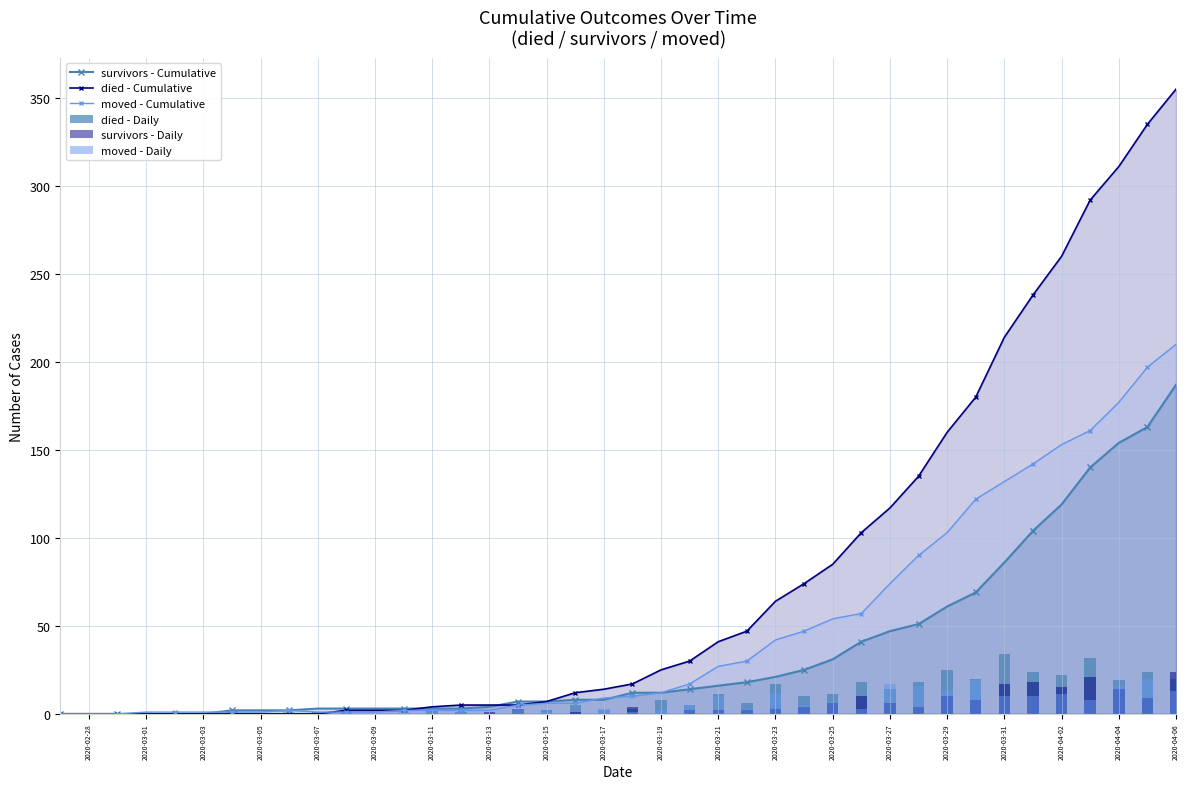

At how many categories does at least one series exceed 222?

6